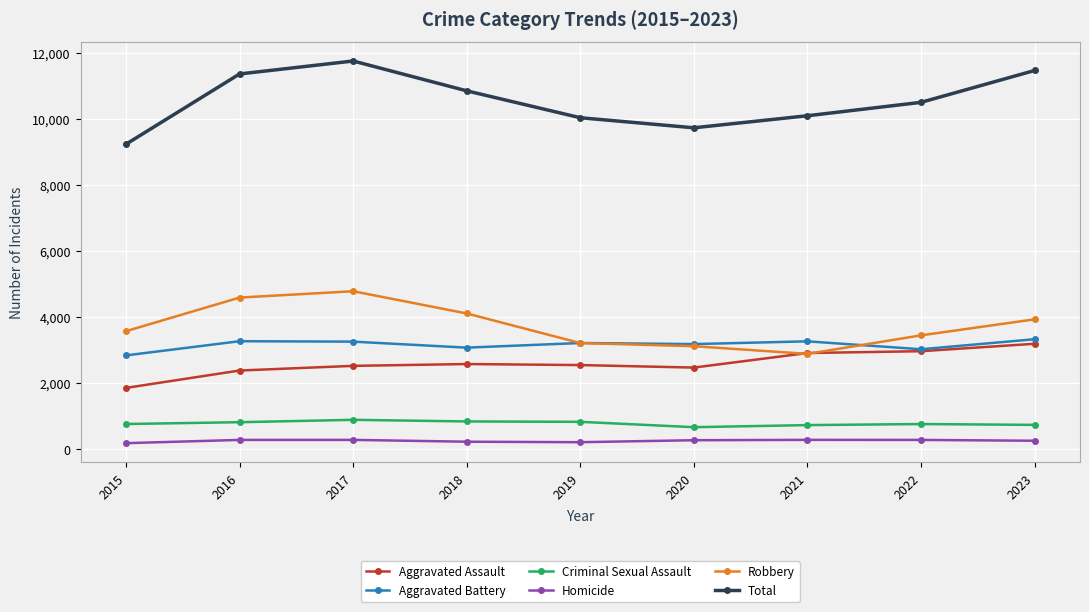

What is the difference between the second highest and second lowest values in the Homicide series?

70